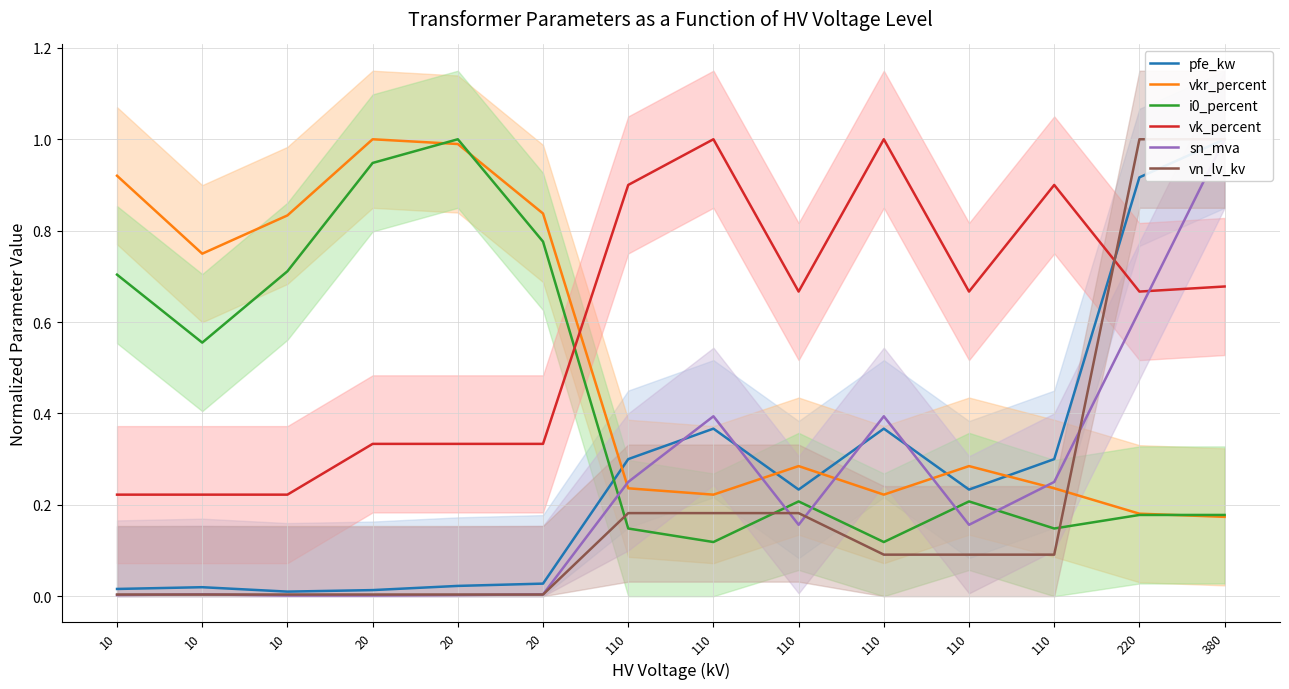

How many intersections are there between vk_percent and i0_percent?

1